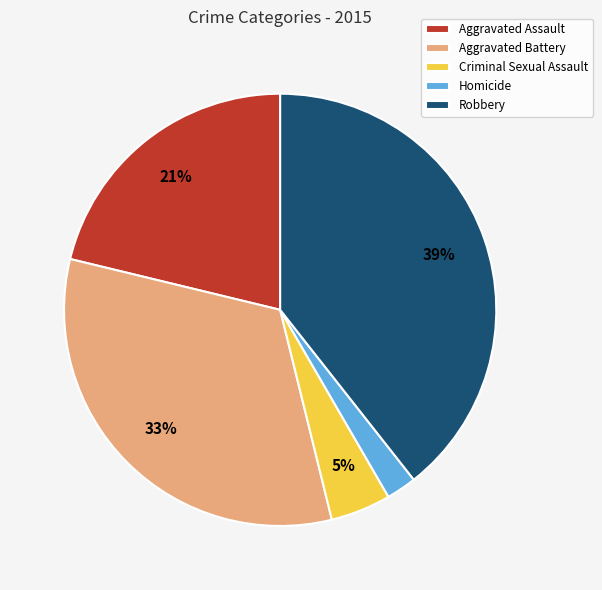

Is it true that Aggravated Battery is 41% of the pie?

False